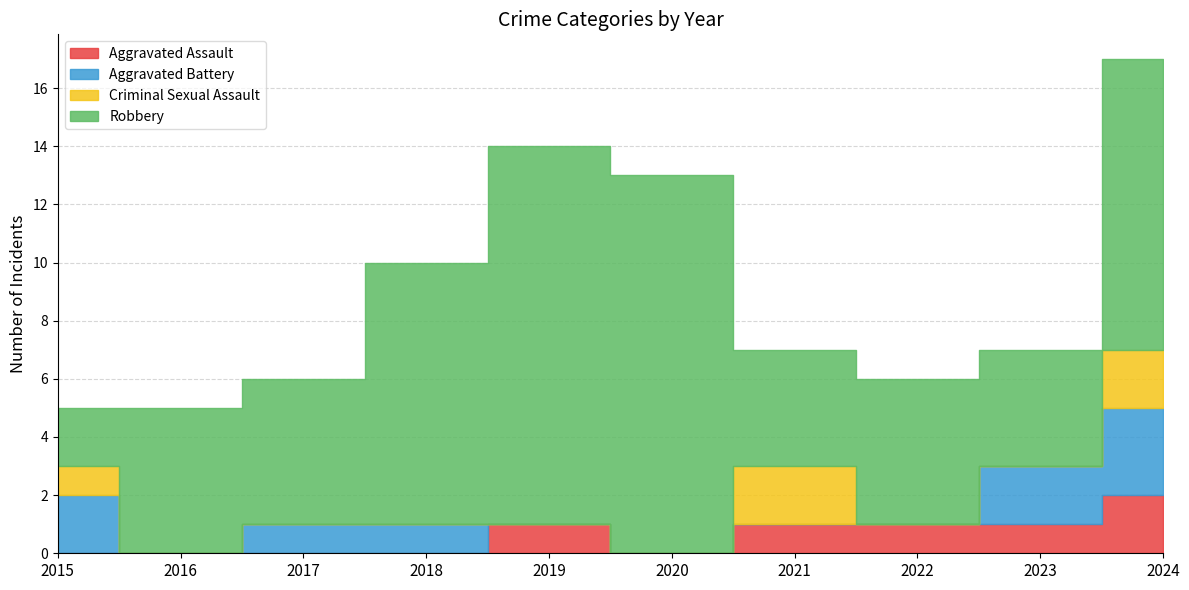

What is the difference between the maximum and minimum values in the Criminal Sexual Assault series?

2